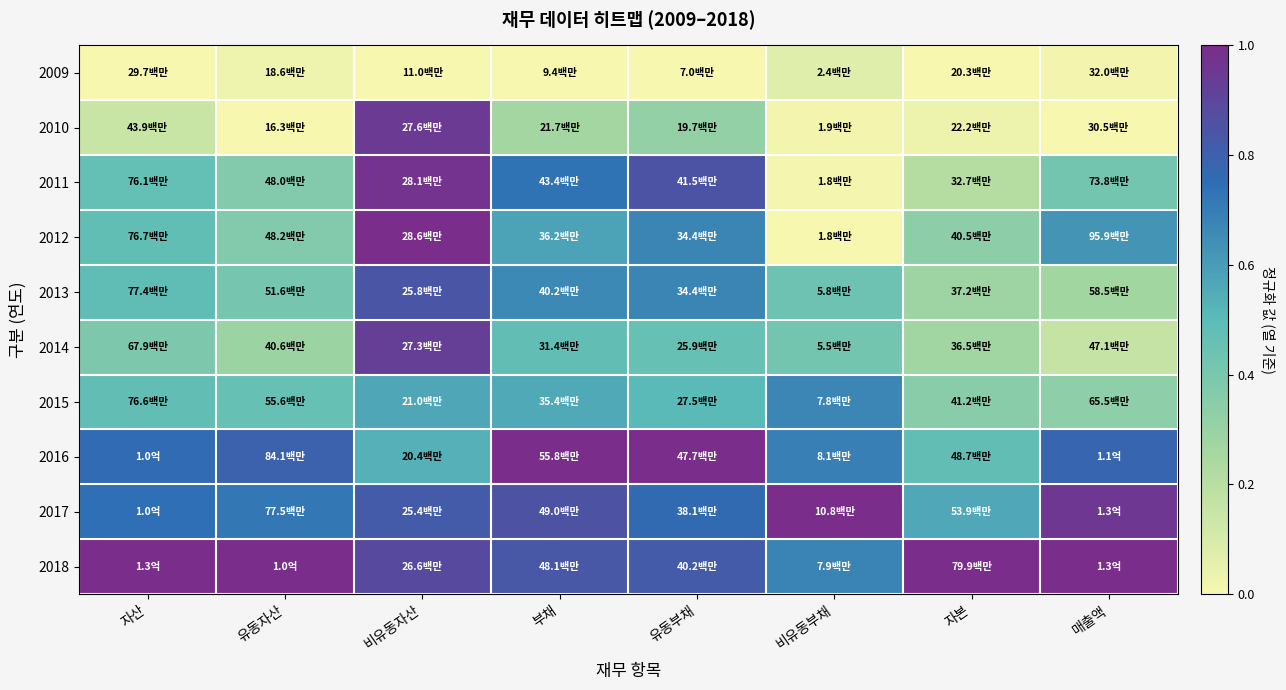

Which series has the largest total across all categories?

2018